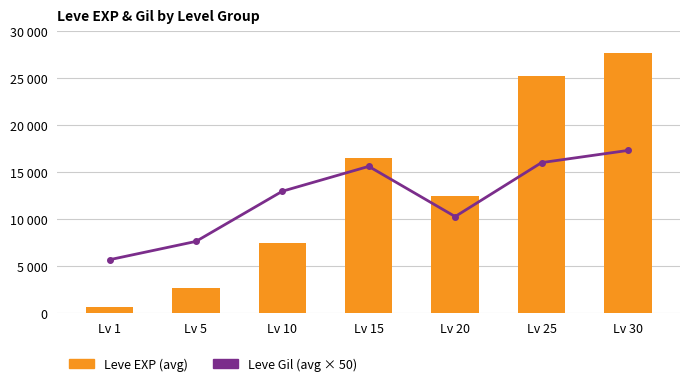

How many series are shown in this chart?

2